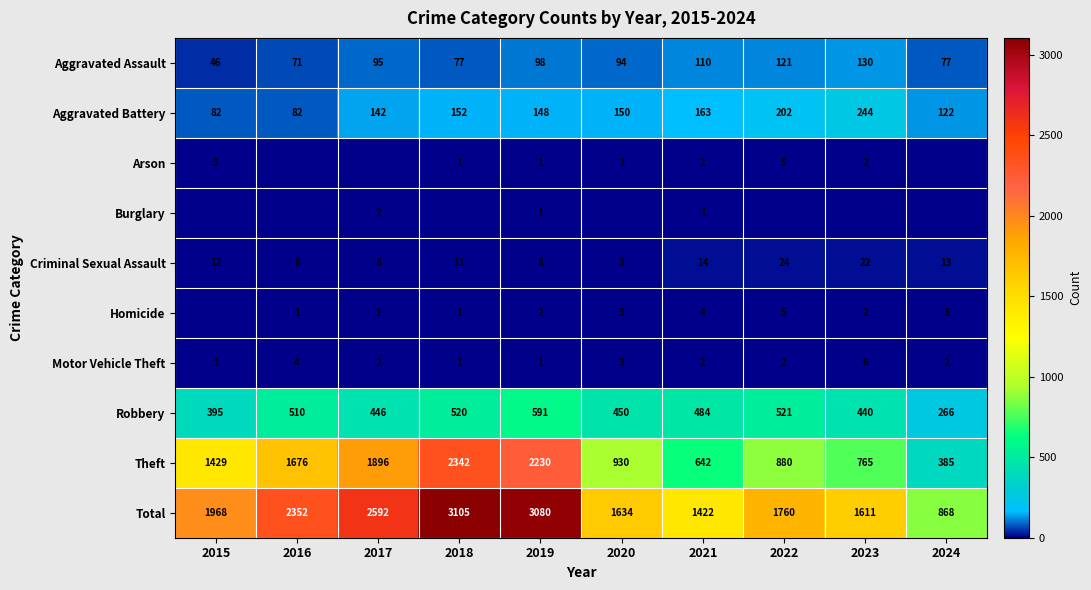

What is the minimum value for Criminal Sexual Assault?

3